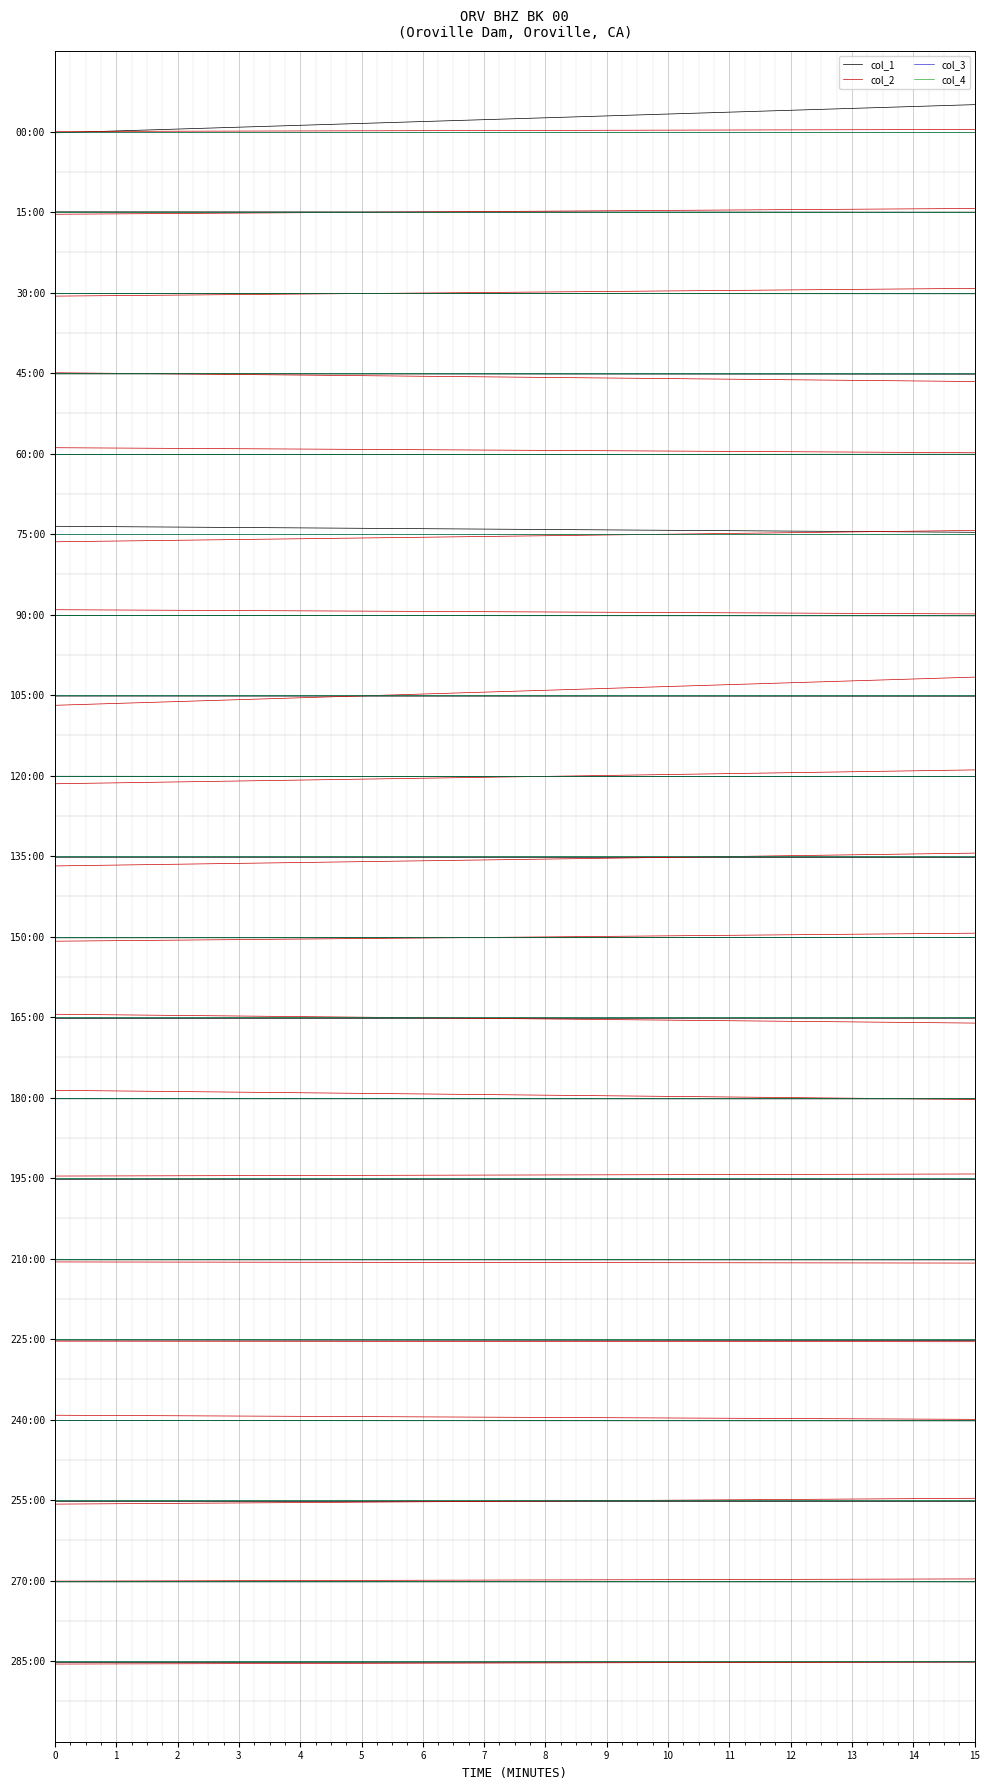

Read the col_3 value at 15.

20.0